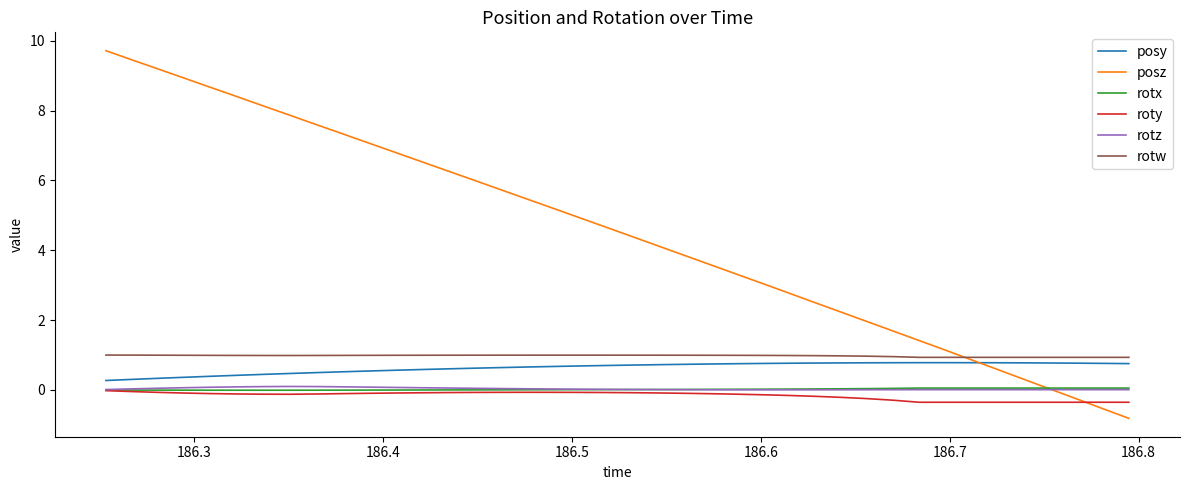

Which series has the widest spread of values?

posz